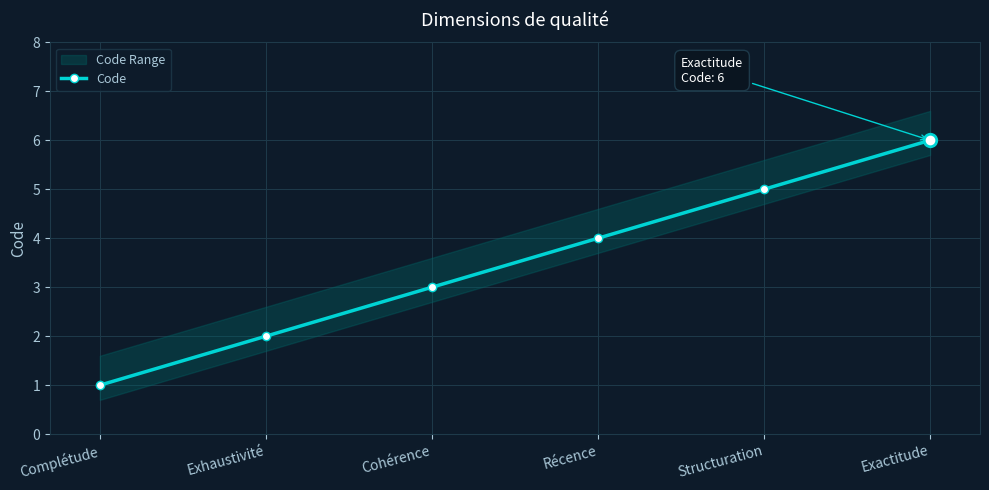

The chart shows a value of 2 at Exactitude. True or false?

False